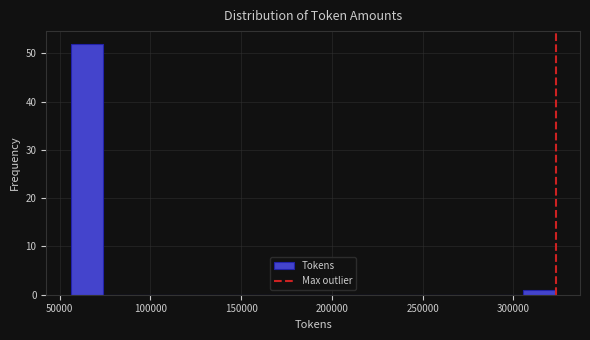

Read against the x-axis, roughly where is the centre of the tallest bar?

65000